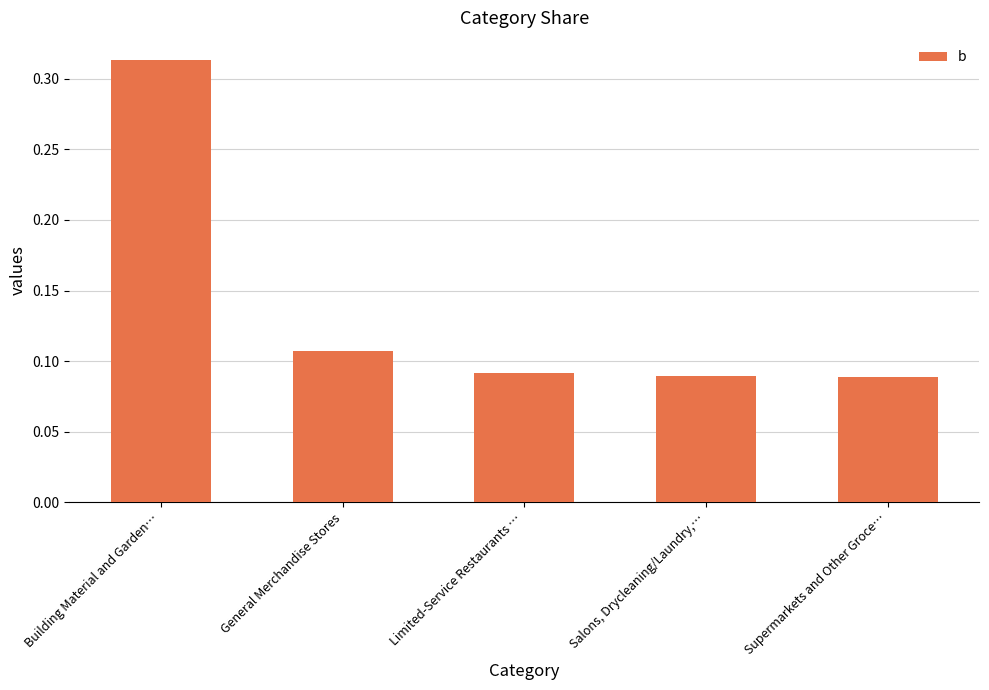

The value at Building Material and Garden… is 0.2. True or false?

False